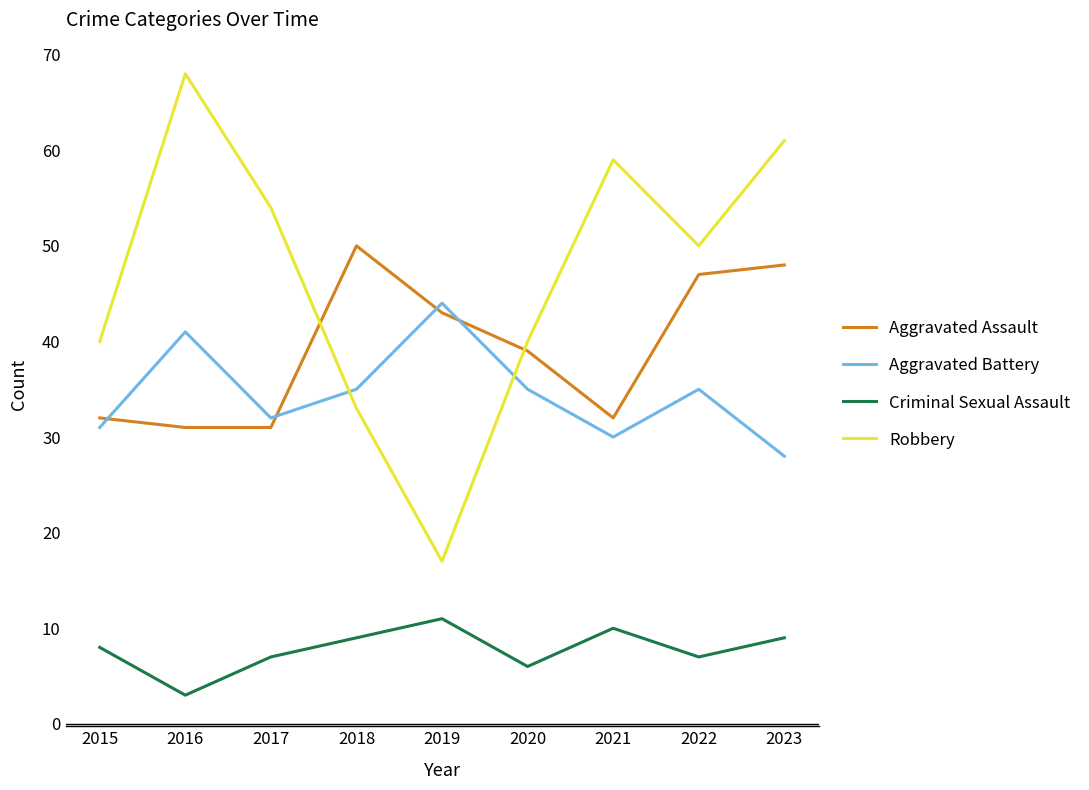

Reading left to right, what are all the values shown in this chart?

Aggravated Assault: 2015=32	2016=31	2017=31	2018=50	2019=43	2020=39	2021=32	2022=47	2023=48
Aggravated Battery: 2015=31	2016=41	2017=32	2018=35	2019=44	2020=35	2021=30	2022=35	2023=28
Criminal Sexual Assault: 2015=8	2016=3	2017=7	2018=9	2019=11	2020=6	2021=10	2022=7	2023=9
Robbery: 2015=40	2016=68	2017=54	2018=33	2019=17	2020=40	2021=59	2022=50	2023=61